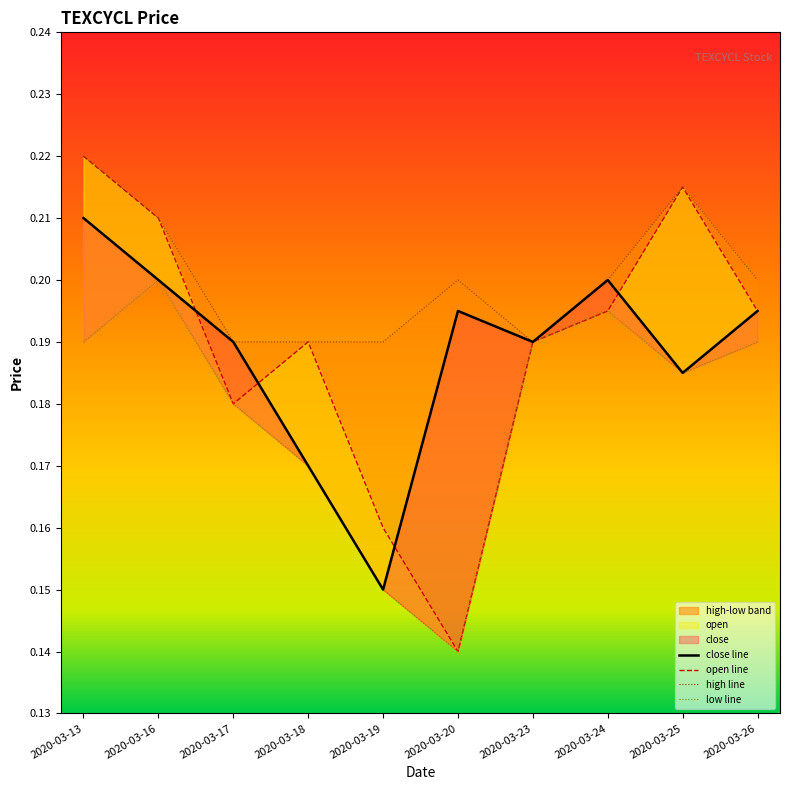

At which category does open reach its first local valley?

2020-03-17